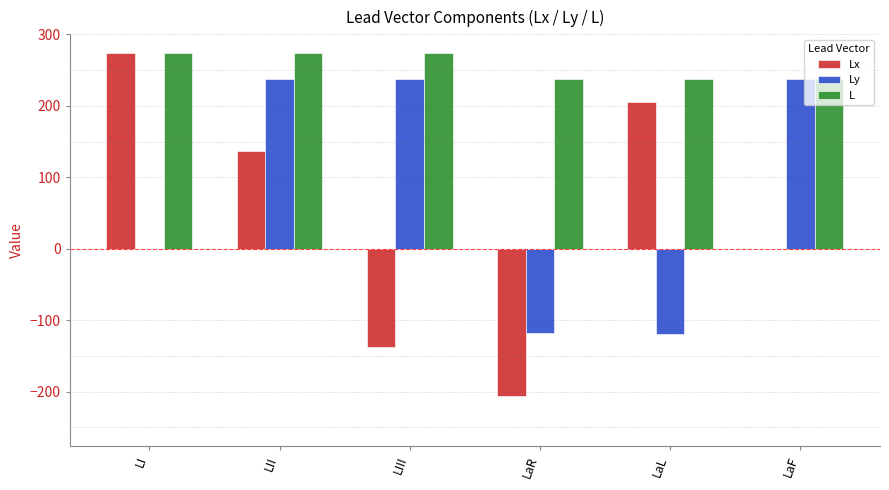

The value of Lx at LaF is -0.2. True or false?

True